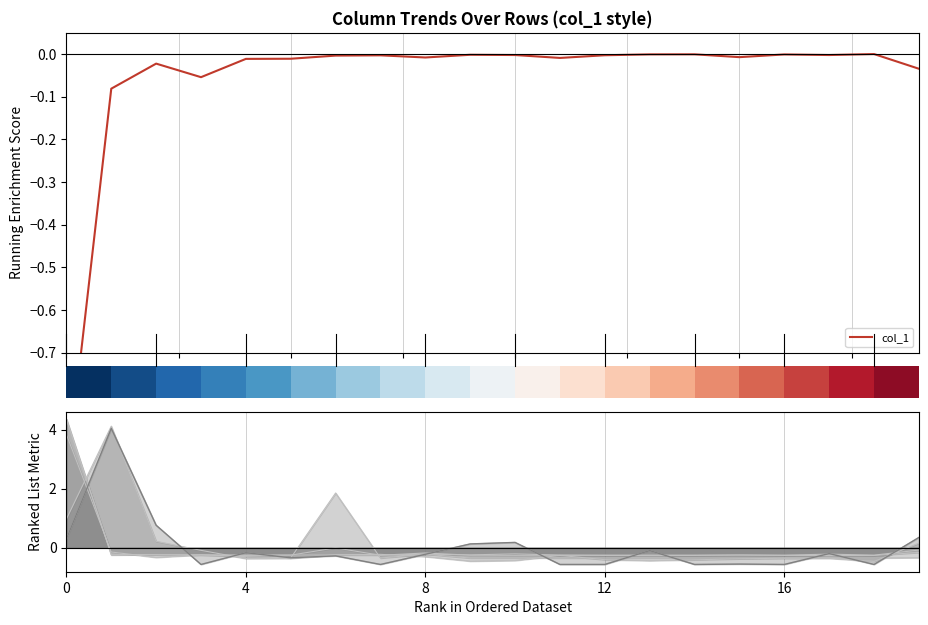

Reading left to right, extract all data points from this chart.

col_1: -1.0	-0.1	-0.0	-0.1	-0.0	-0.0	-0.0	-0.0	-0.0	-0.0	-0.0	-0.0	-0.0	-0.0	-0.0	-0.0	-0.0	-0.0	-0.0	-0.0
col_5_line: 0.3	4.0	0.8	-0.6	-0.2	-0.3	-0.3	-0.6	-0.2	0.1	0.2	-0.6	-0.6	-0.1	-0.6	-0.5	-0.6	-0.2	-0.6	0.4